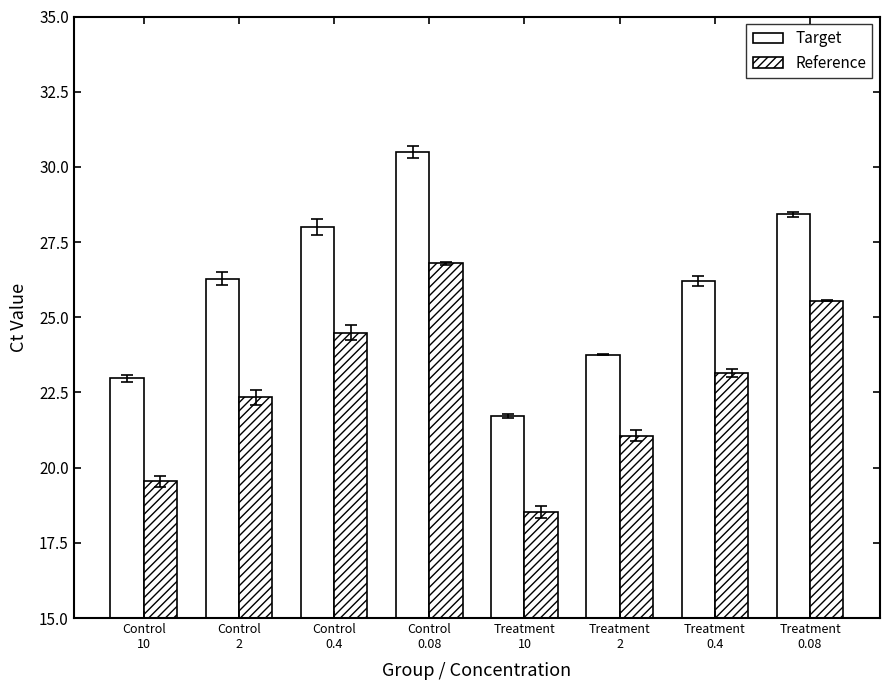

Reading right to left, list all the values displayed in this chart.

Target: Treatment
0.08=28.4	Treatment
0.4=26.2	Treatment
2=23.8	Treatment
10=21.7	Control
0.08=30.5	Control
0.4=28.0	Control
2=26.3	Control
10=23.0
Reference: Treatment
0.08=25.6	Treatment
0.4=23.1	Treatment
2=21.1	Treatment
10=18.5	Control
0.08=26.8	Control
0.4=24.5	Control
2=22.3	Control
10=19.5